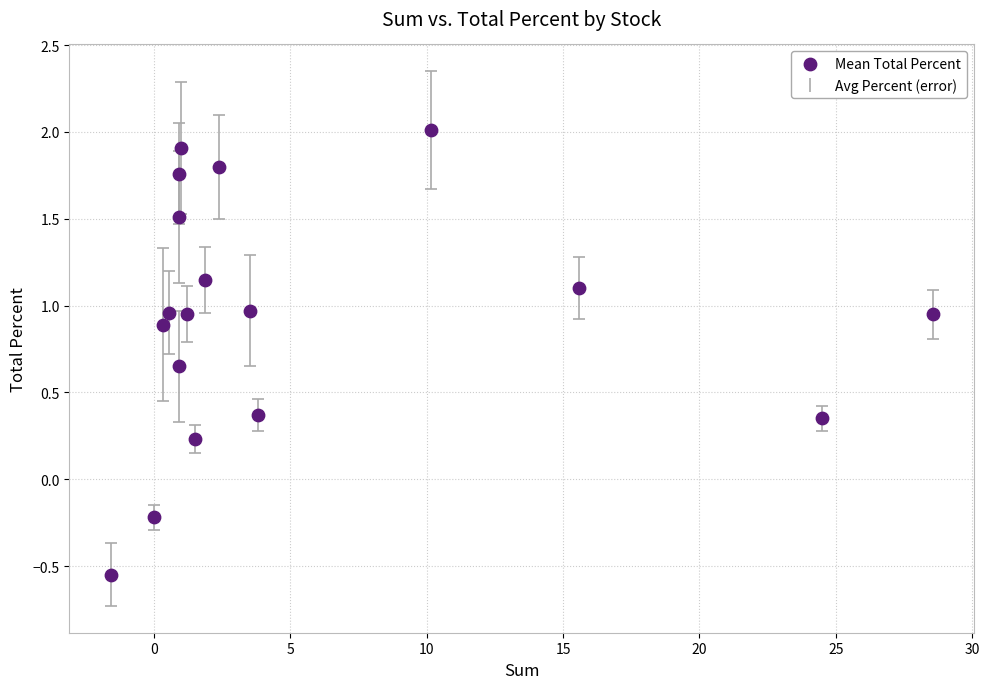

What is the range of Y values (max minus min)?

2.6